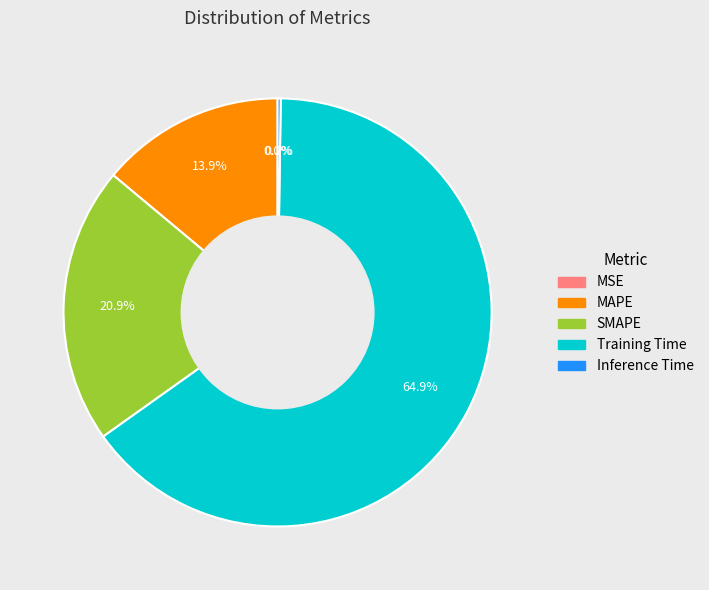

What portion of the pie excludes MAPE?

86.1%